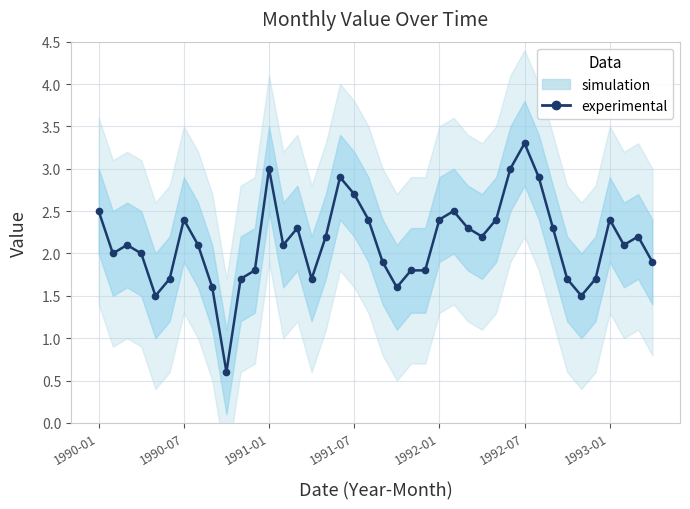

True or false: the data shows 1.5 at 34.

True